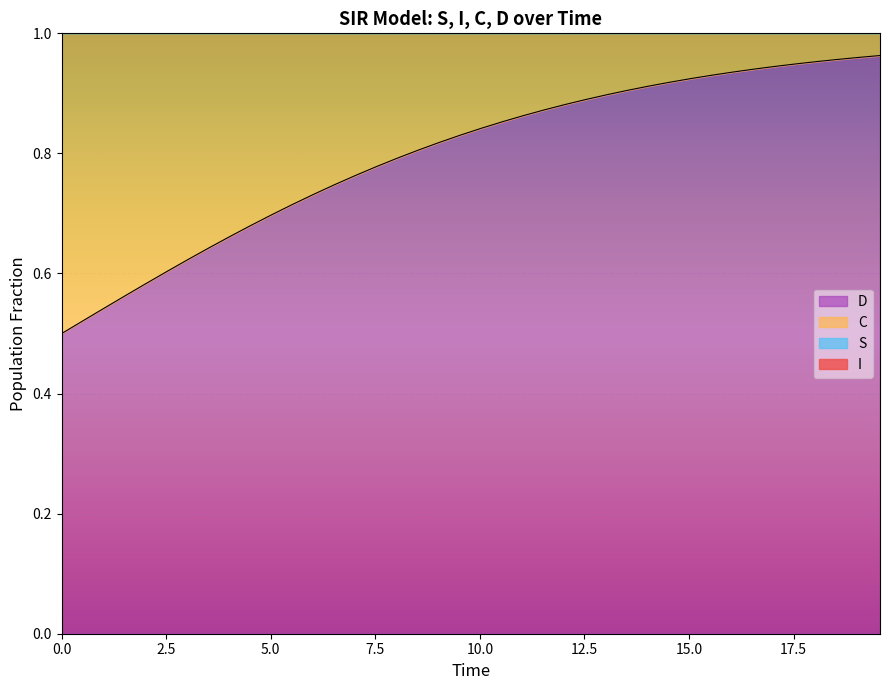

Which series has the largest range (max minus min)?

C